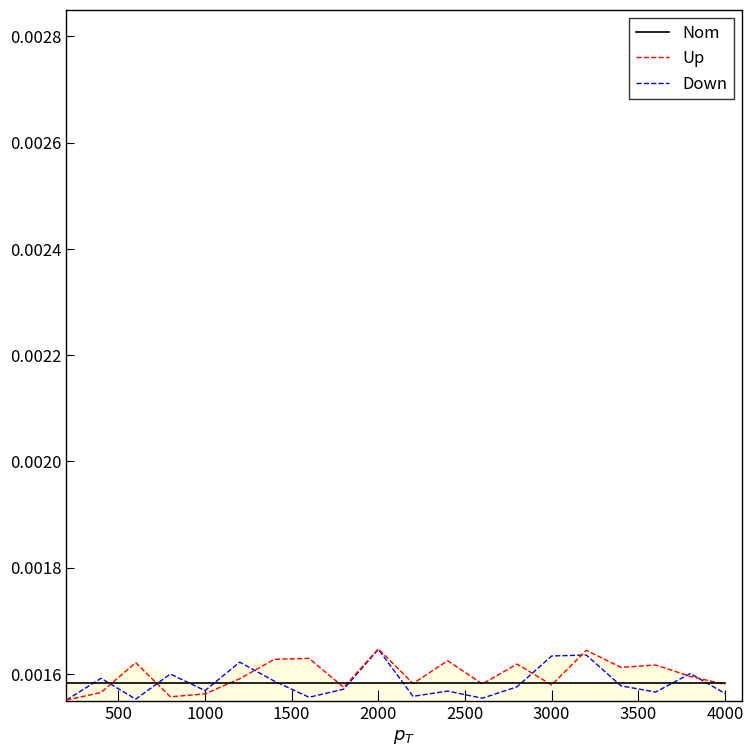

The Nom series shows 0.0 at 3000. True or false?

True